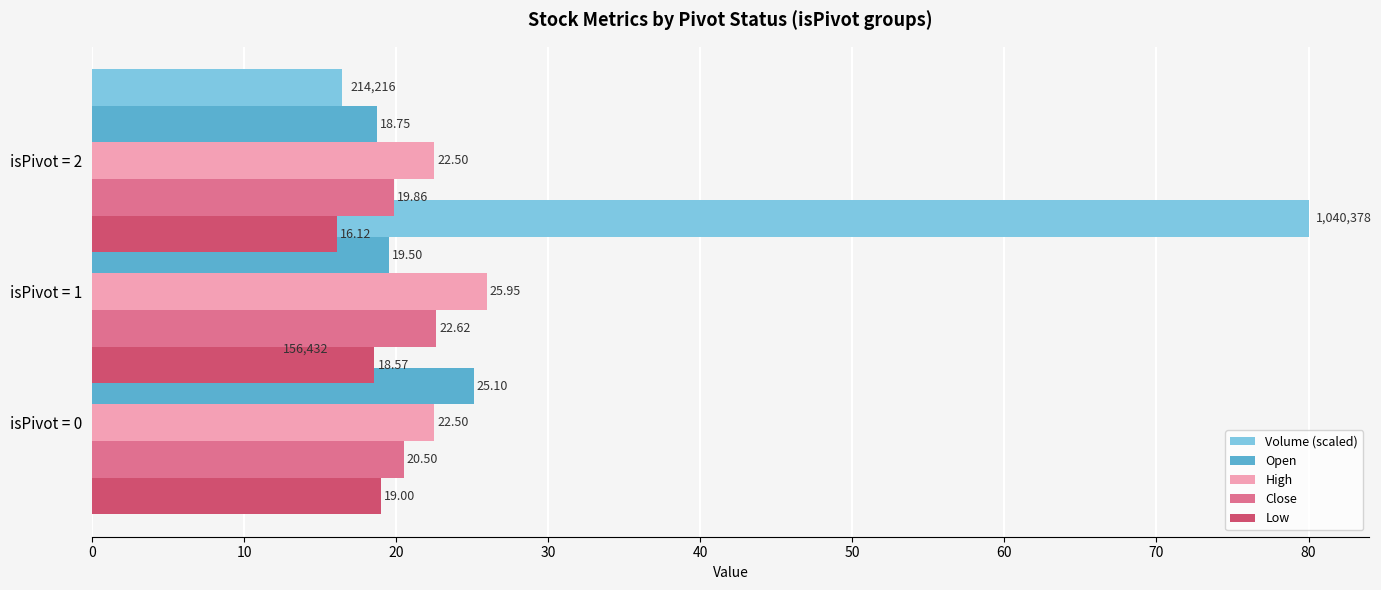

What are all the series names shown in the legend?

Volume (scaled), Open, High, Close, Low